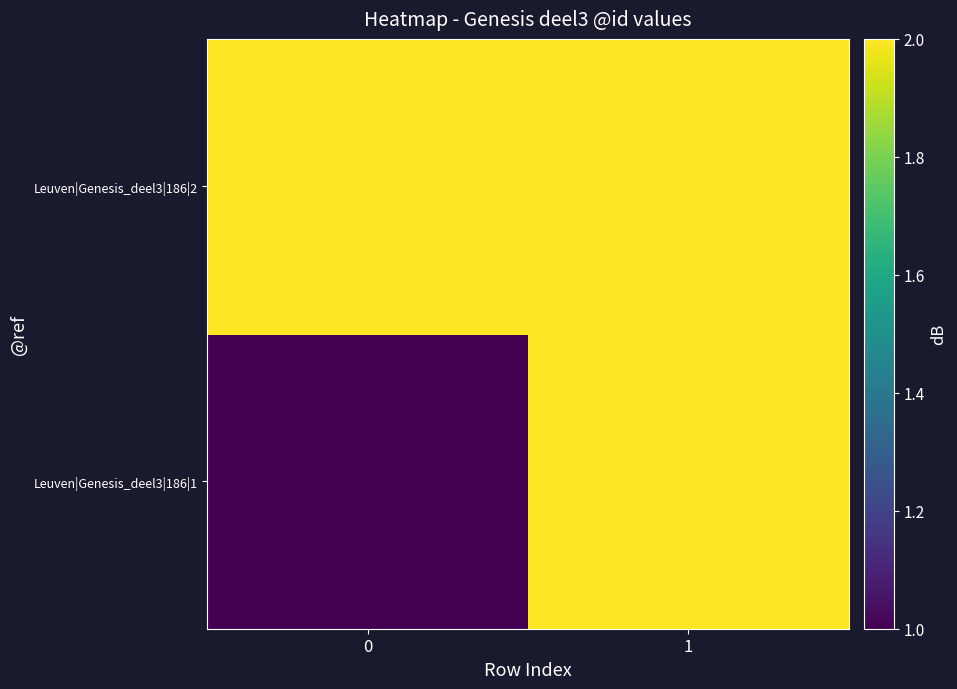

Which has a higher value, 1 or 0?

1